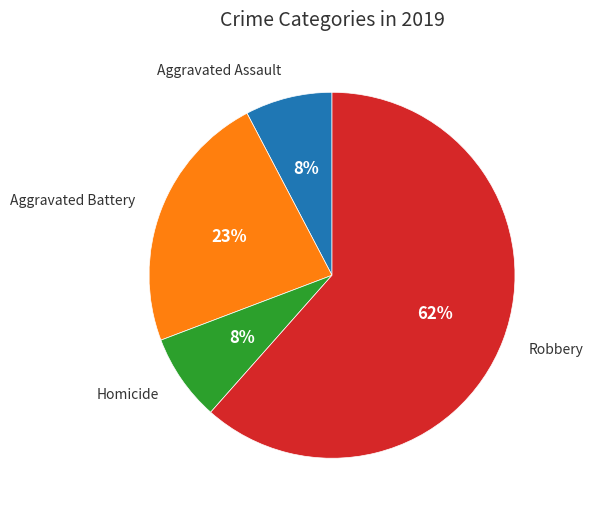

Is there any slice that represents more than half of the pie?

Yes